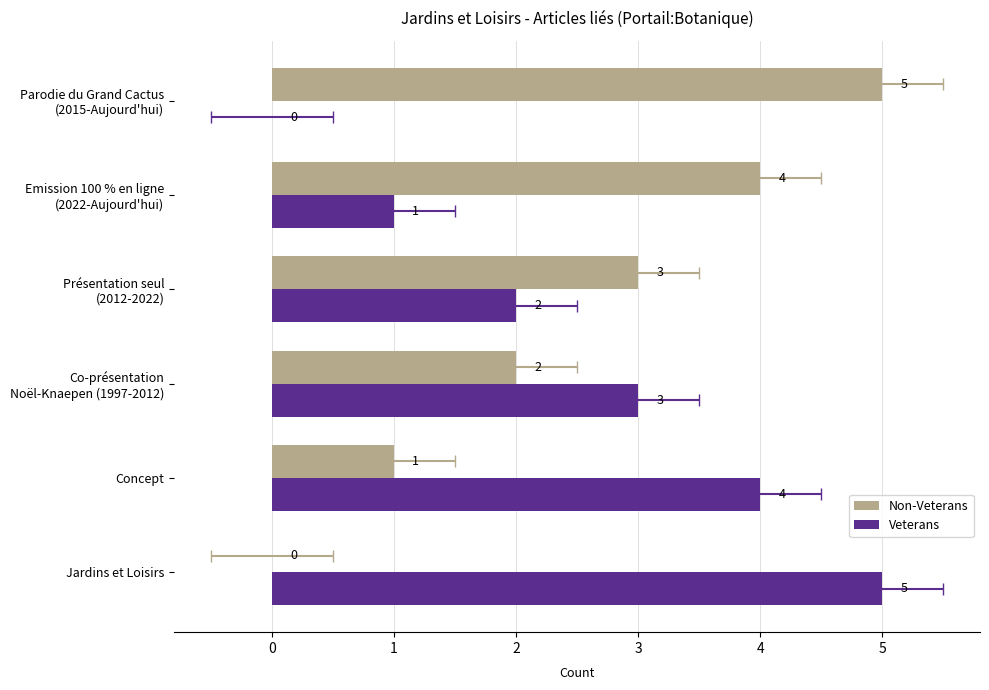

What is the sum of the Non-Veterans values at Présentation seul (2012-2022) and Emission 100 % en ligne (2022-Aujourd'hui)?

7